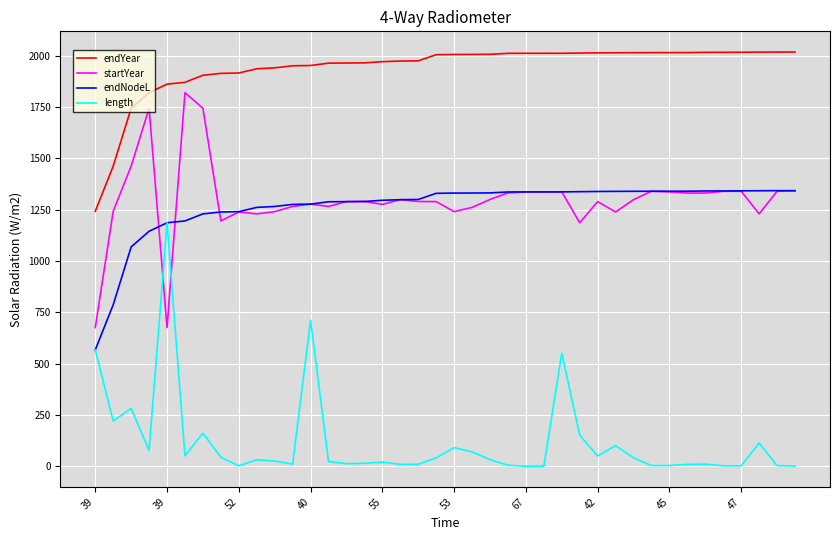

True or false: endYear and length intersect in this chart.

False